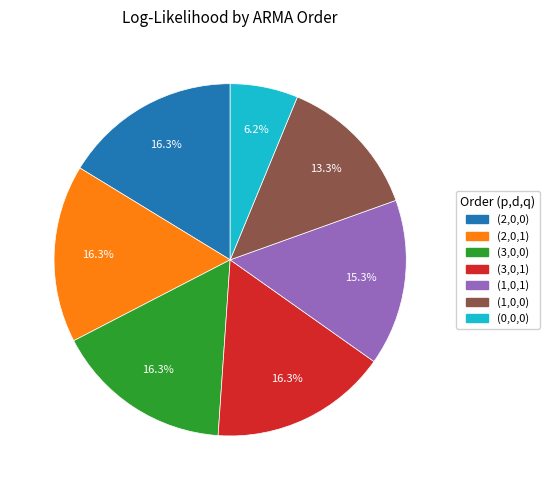

To the nearest percent, what is the combined percentage of (1,0,0) and (0,0,0)?

20%